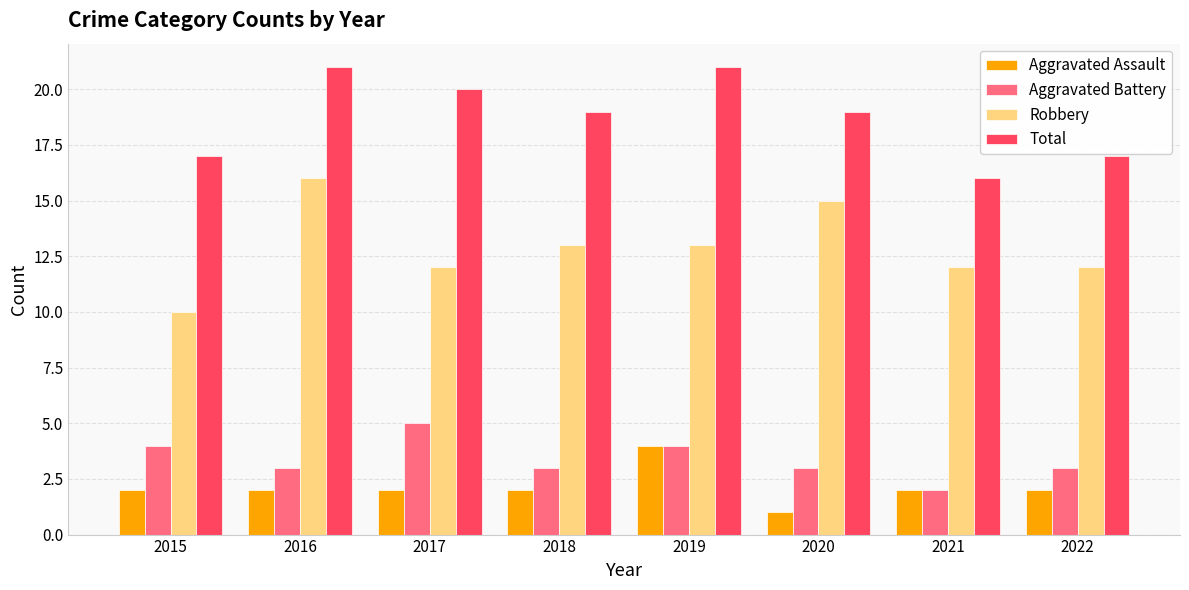

Does the chart contain stacked bars?

No